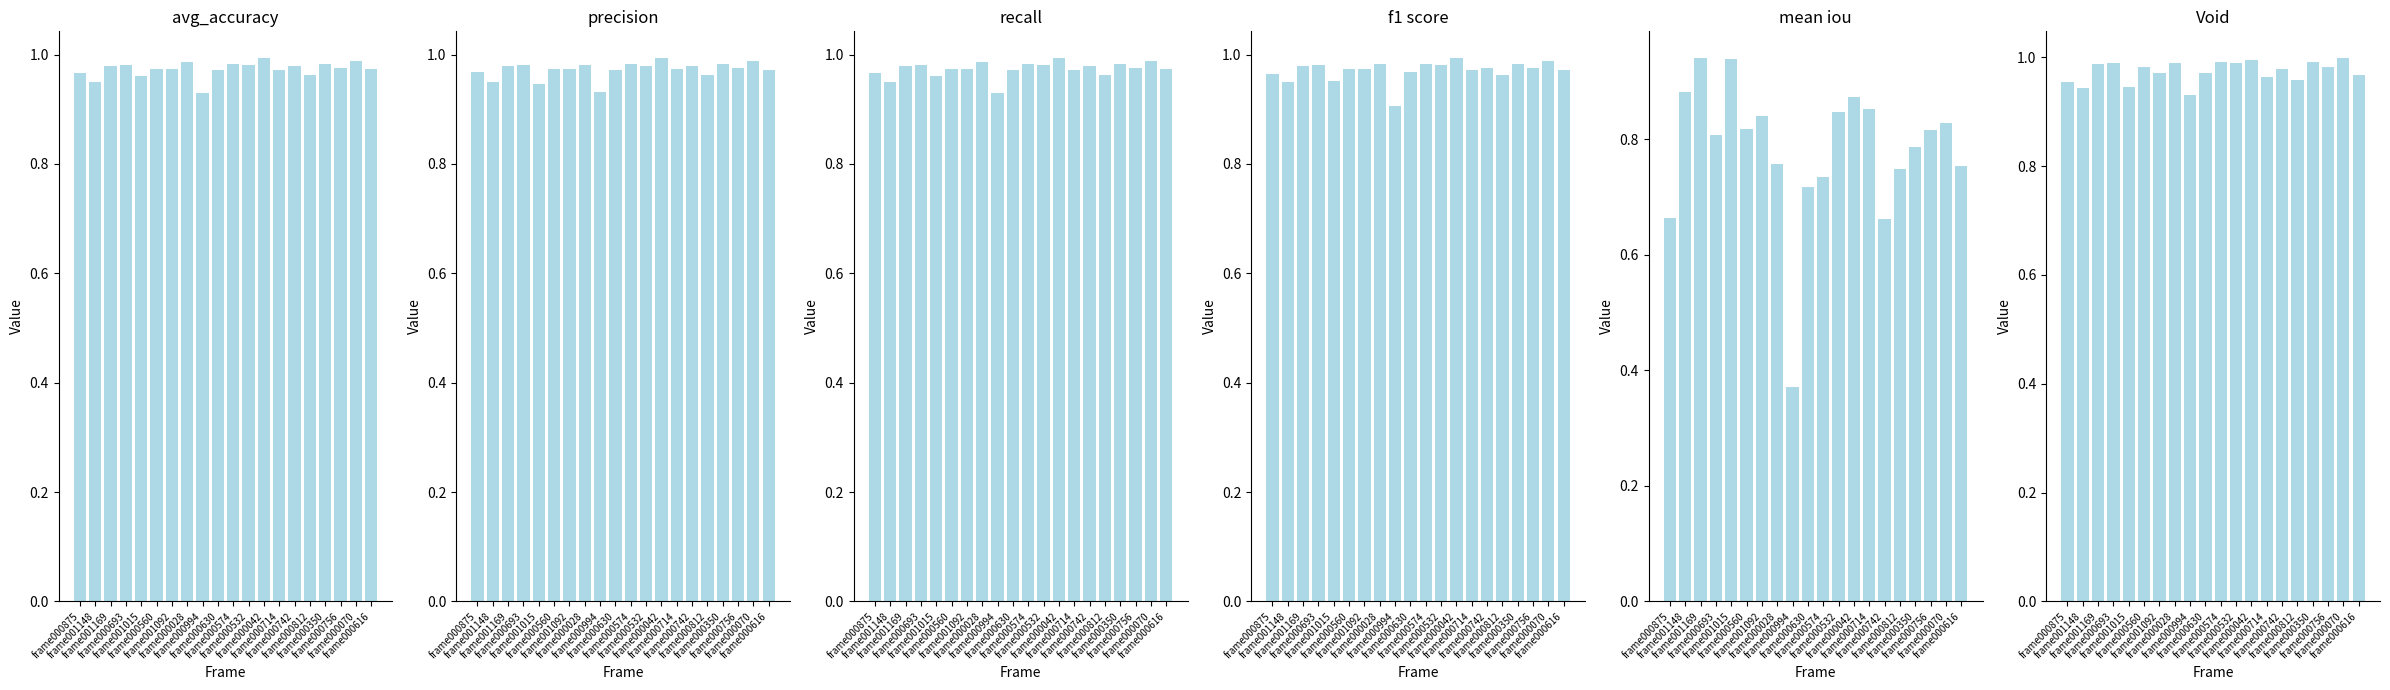

At which category is the sum across all series the highest?

frame001169